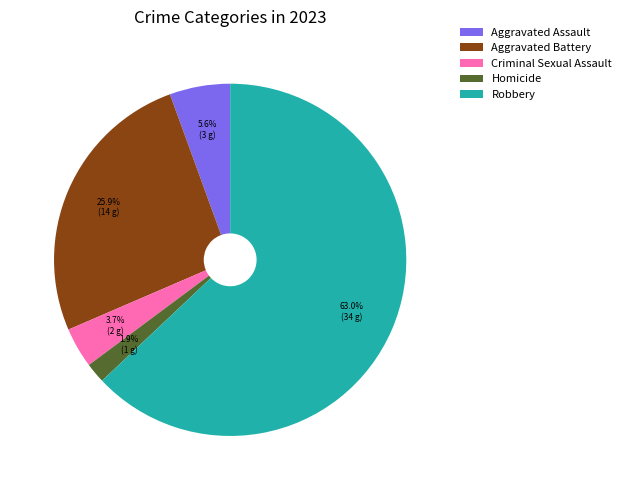

Is the sum of Robbery and Homicide greater than half?

Yes